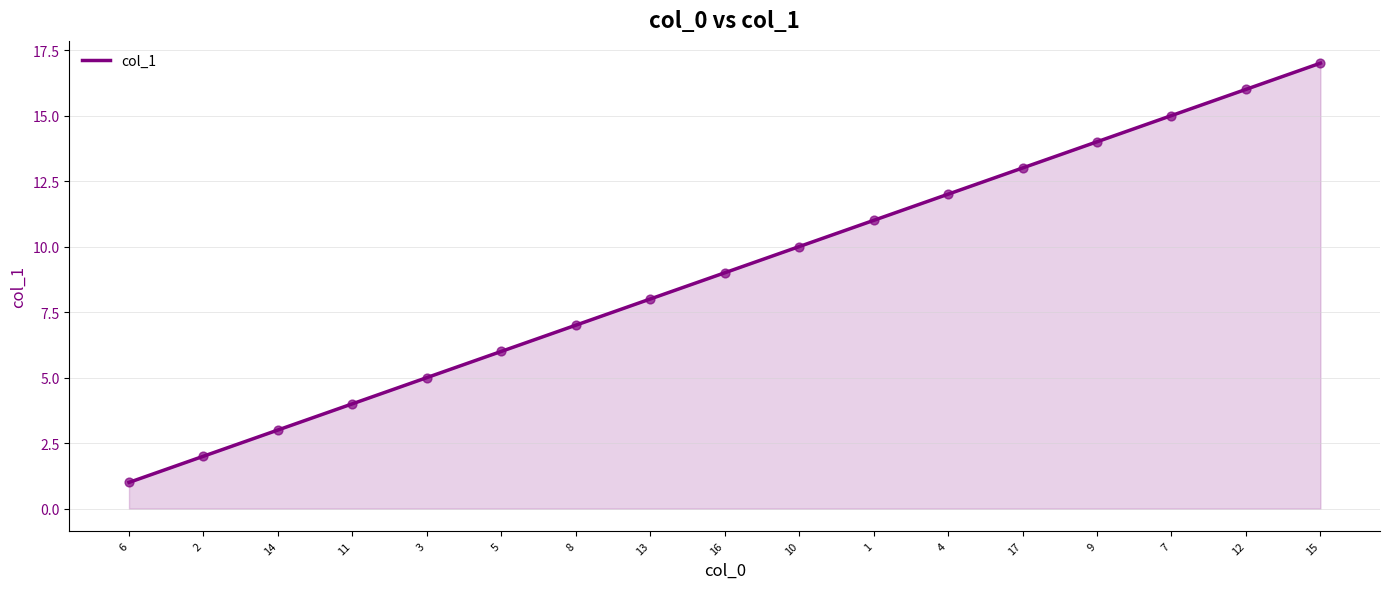

Between 15 and 3, which is larger?

15